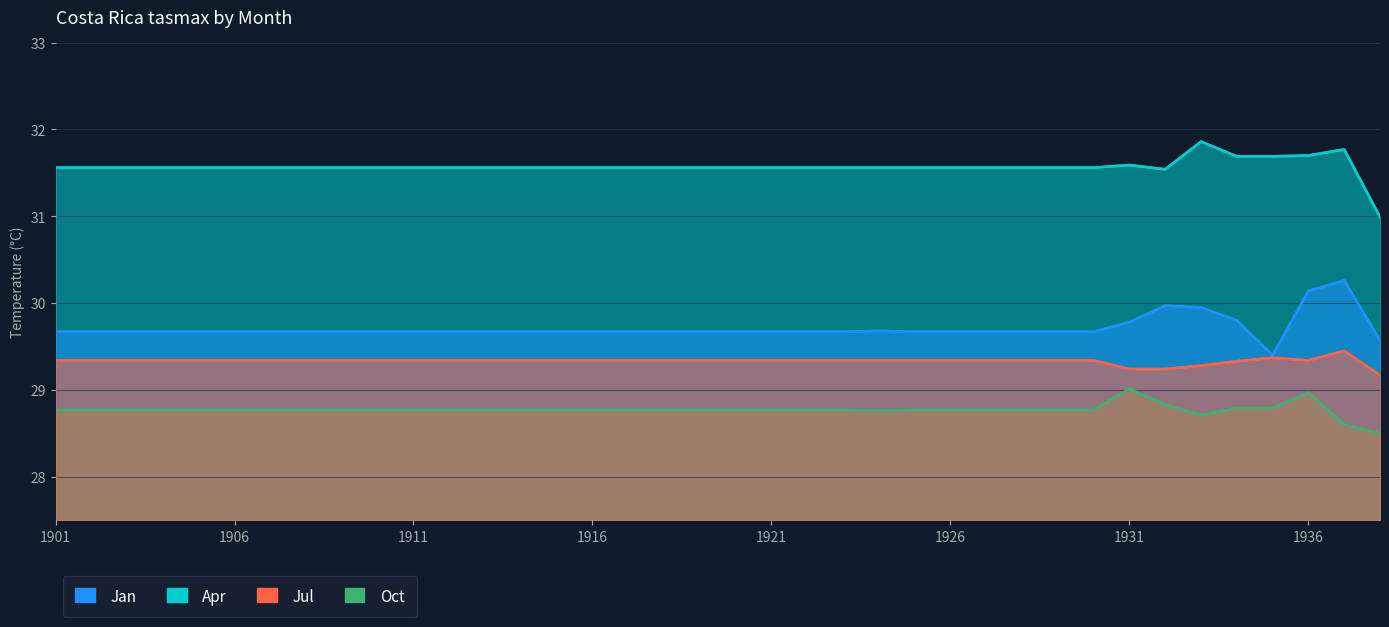

How many series are shown in this chart?

4